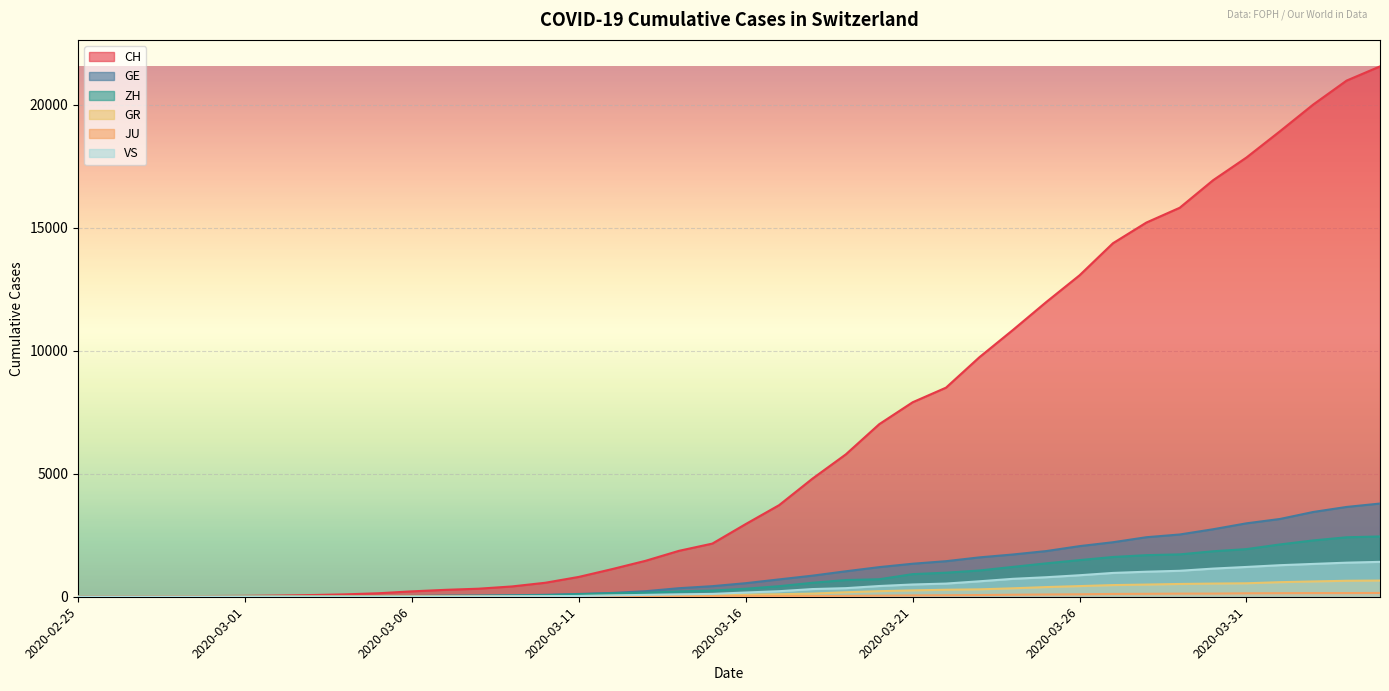

What is the difference between the VS values at 2020-03-27 and 2020-03-31?

243